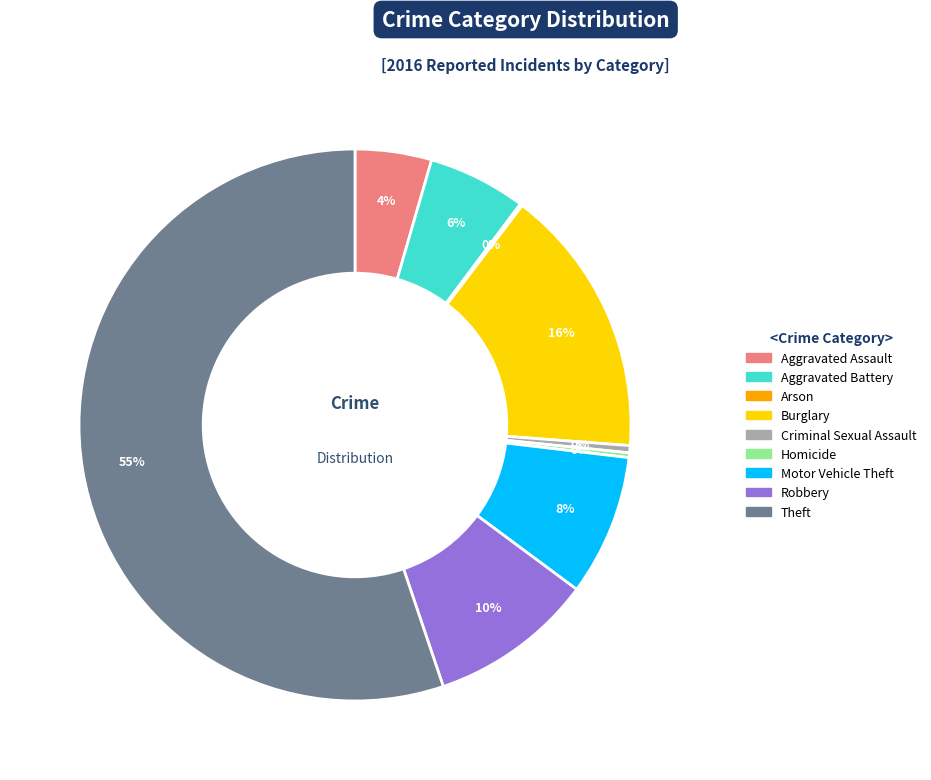

Which slice represents more than half of the pie?

Theft